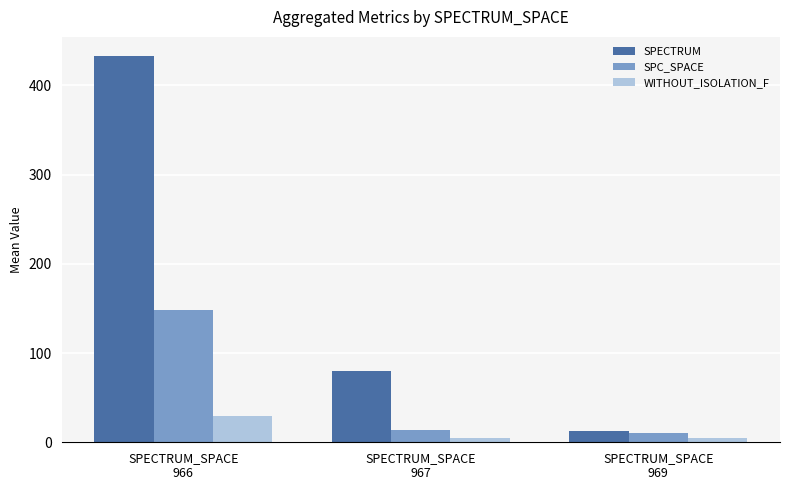

At which label does SPECTRUM first exceed 80?

SPECTRUM_SPACE
966